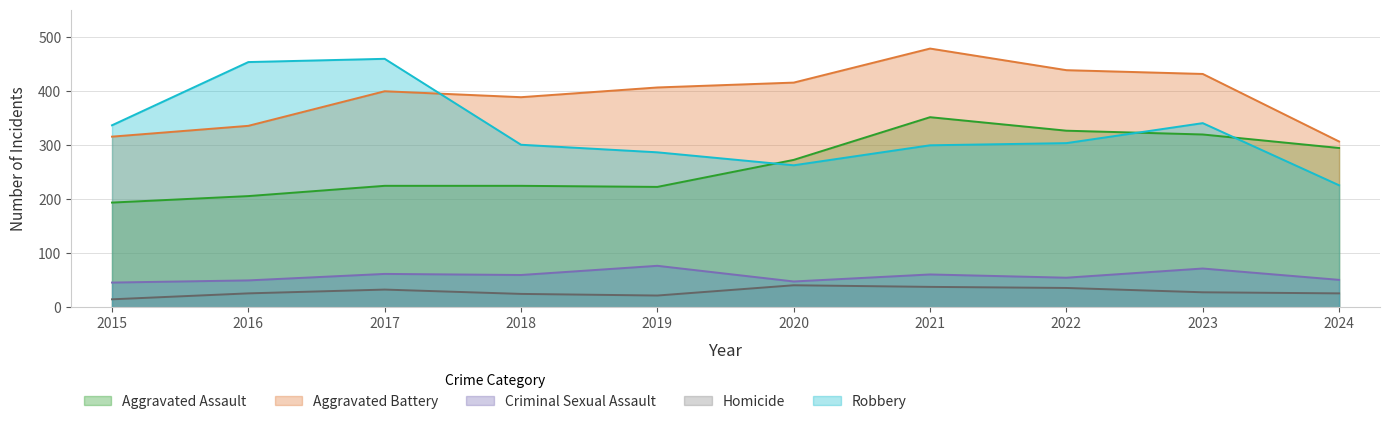

Which series changed the most between 2015 and 2018?

Aggravated Battery